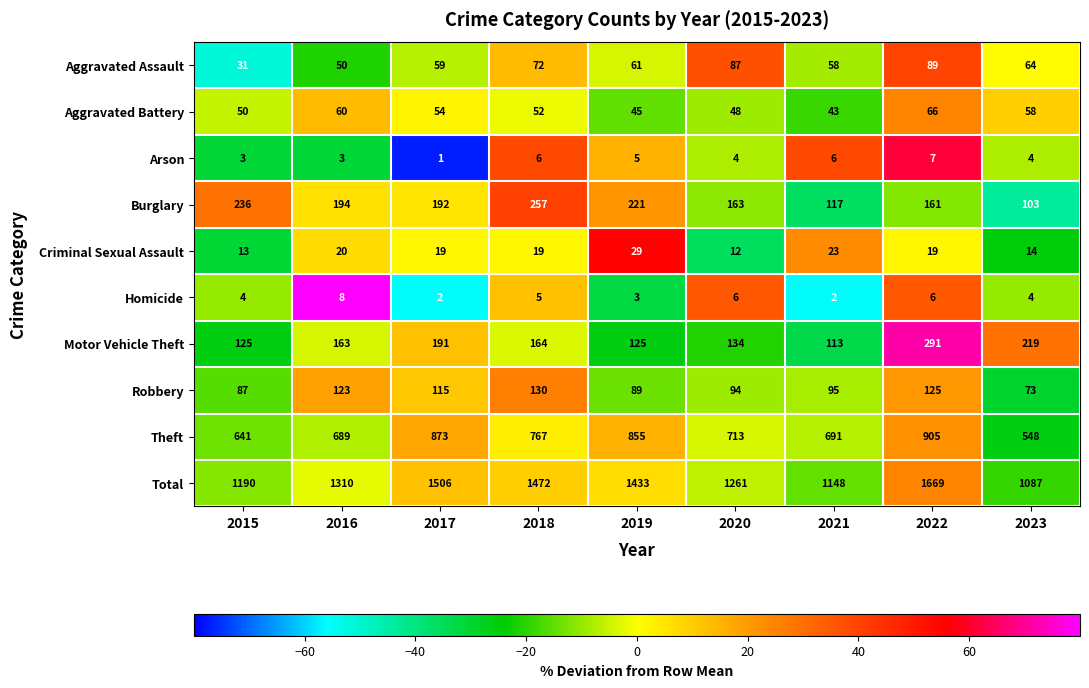

At how many categories does at least one series exceed 9?

9